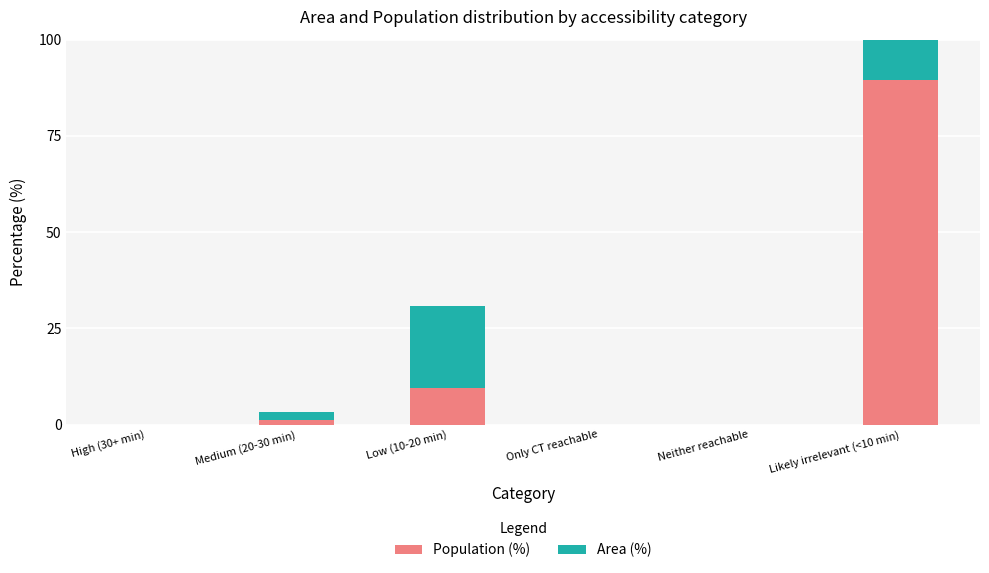

The value of Population (%) at Neither reachable is 36.8. True or false?

False